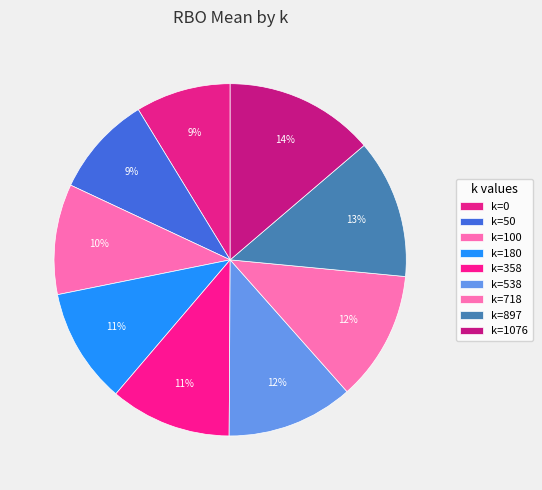

Which category has the biggest portion of the pie?

1076